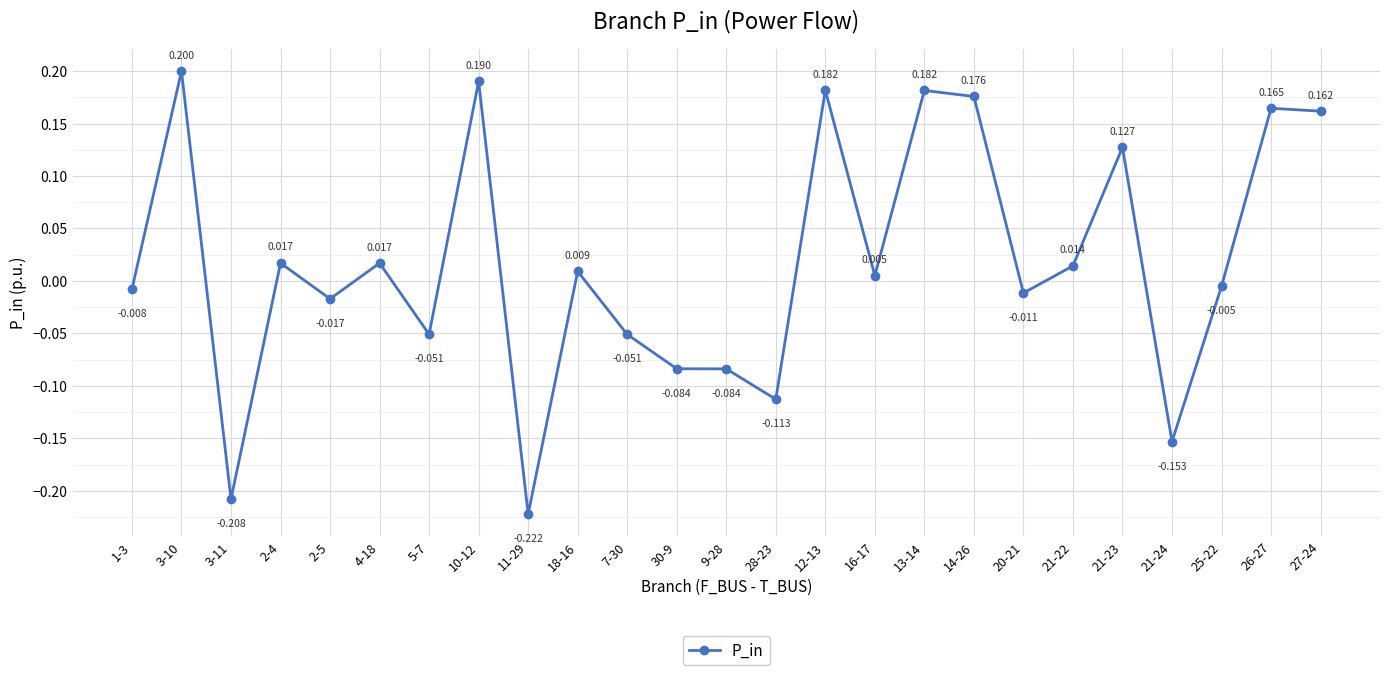

Is it true that the value at 14-26 is 0.3?

False